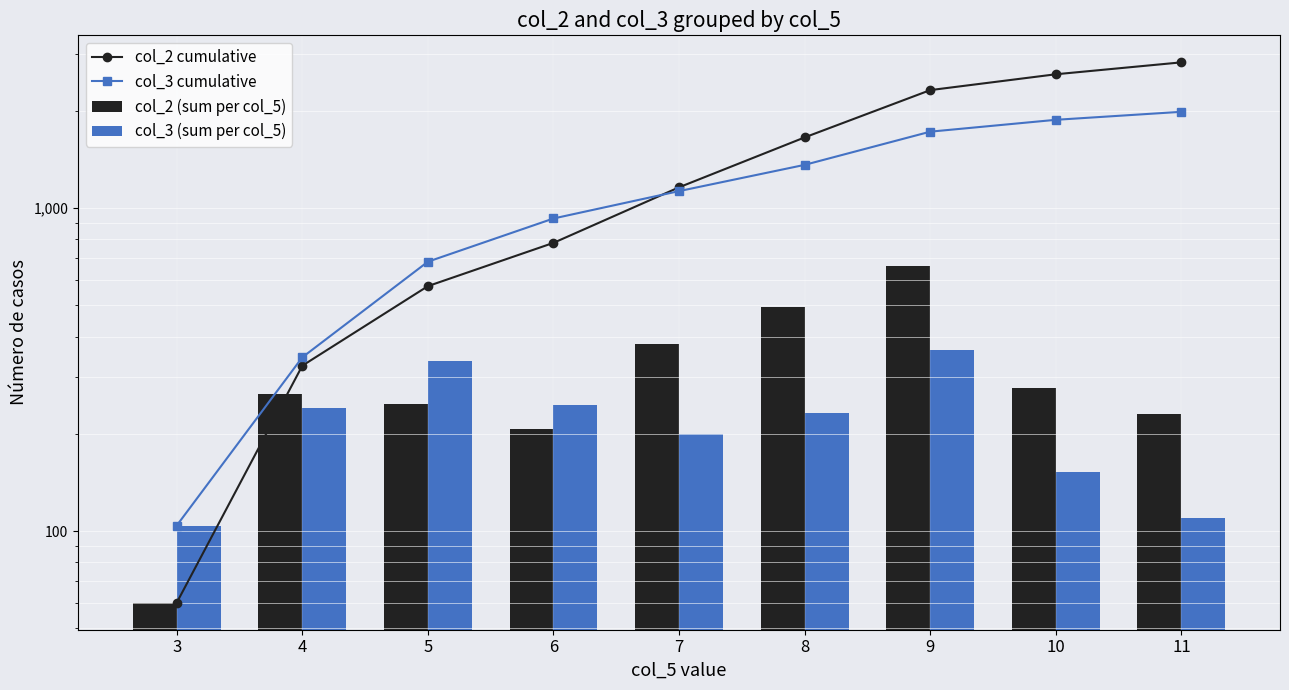

What are all the series names shown in the legend?

col_2 cumulative, col_3 cumulative, col_2 (sum per col_5), col_3 (sum per col_5)